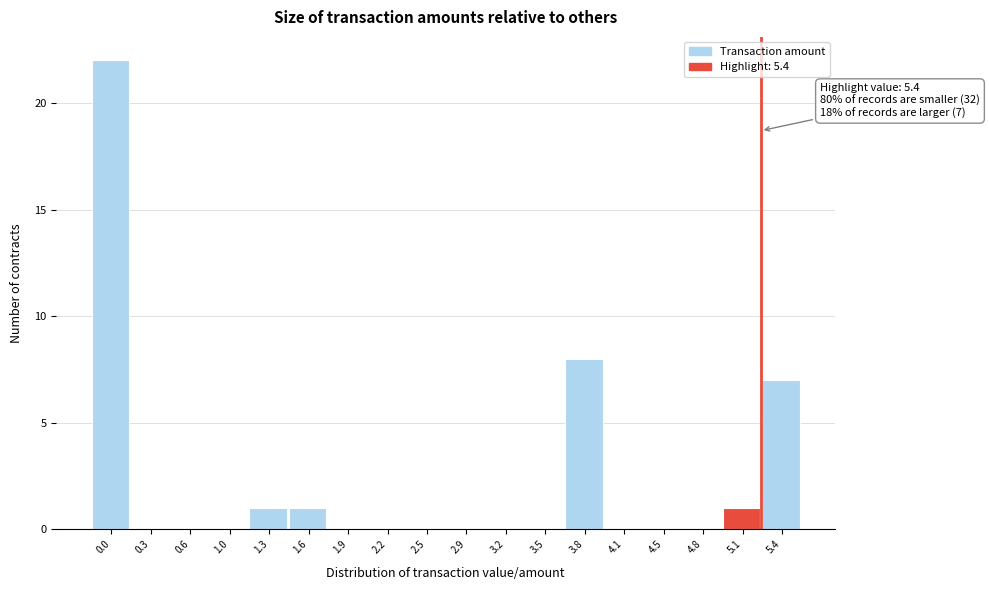

Reading right to left, list all the values displayed in this chart.

5.4=7	5.1=1	4.8=0	4.5=0	4.1=0	3.8=8	3.5=0	3.2=0	2.9=0	2.5=0	2.2=0	1.9=0	1.6=1	1.3=1	1.0=0	0.6=0	0.3=0	0.0=22